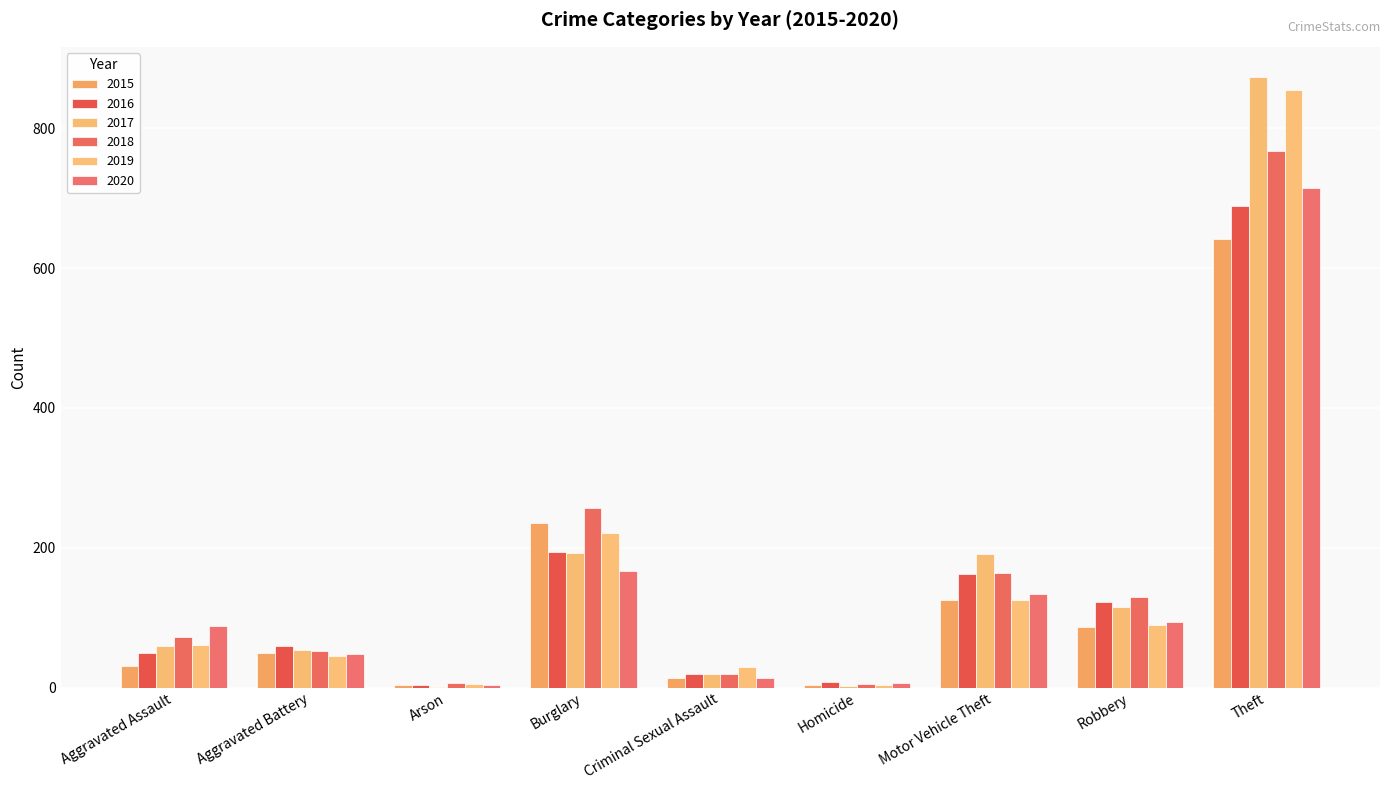

At which label does 2017 first exceed 59?

Burglary